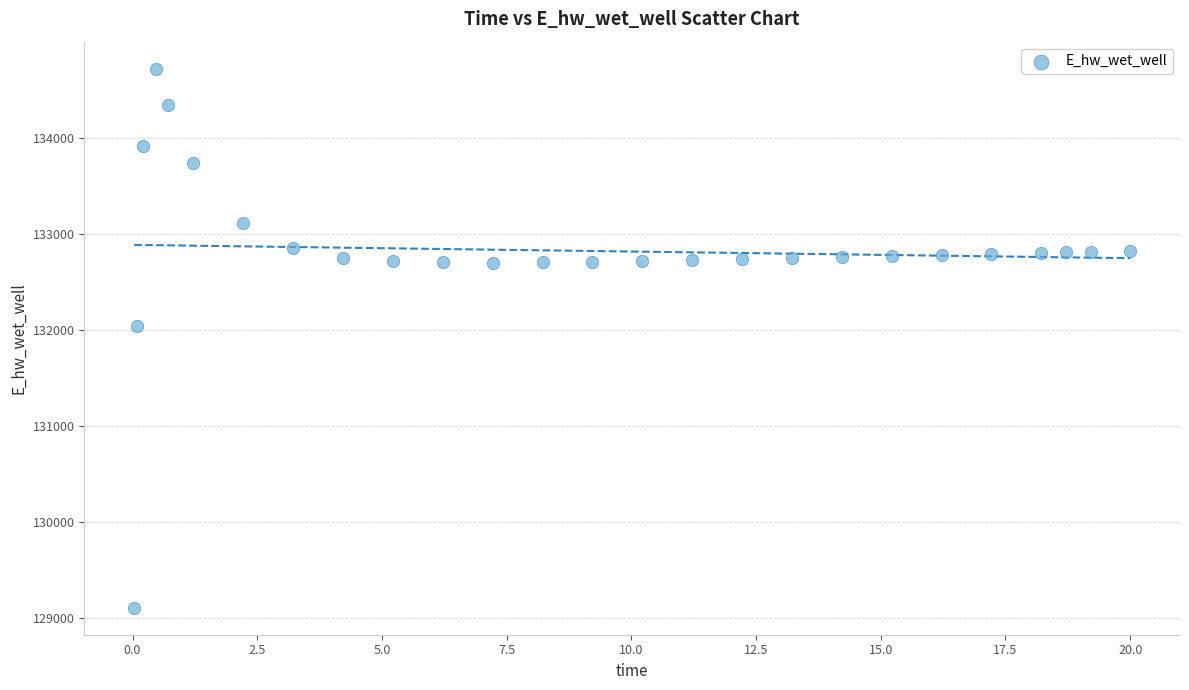

What Y value in the scatter plot is closest to 131911?

132033.3